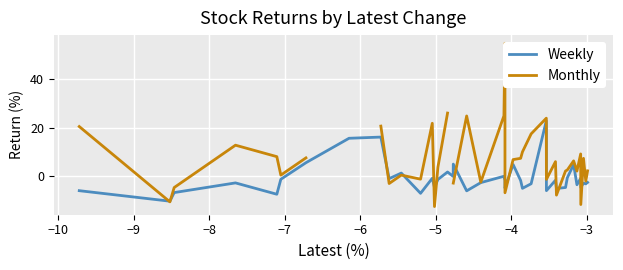

What are all the series names shown in the legend?

Weekly, Monthly